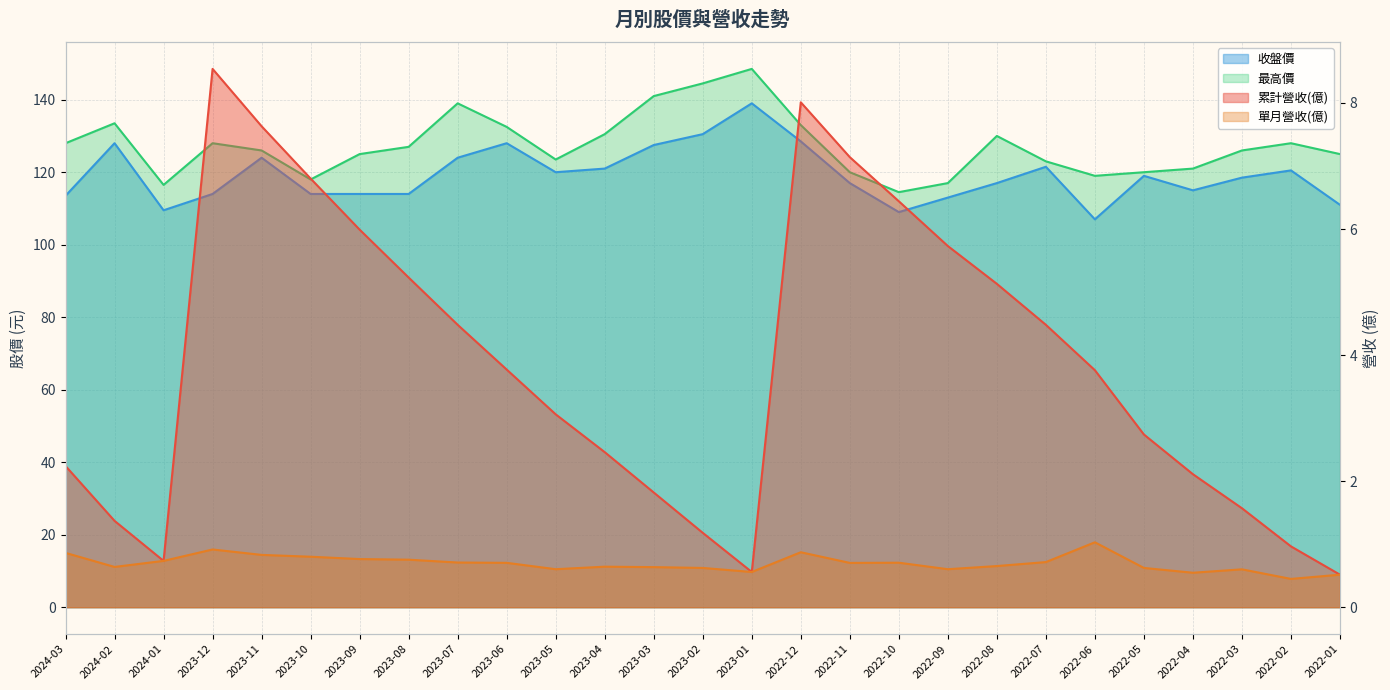

Which series changed the most between 2022-09 and 2022-04?

最高價